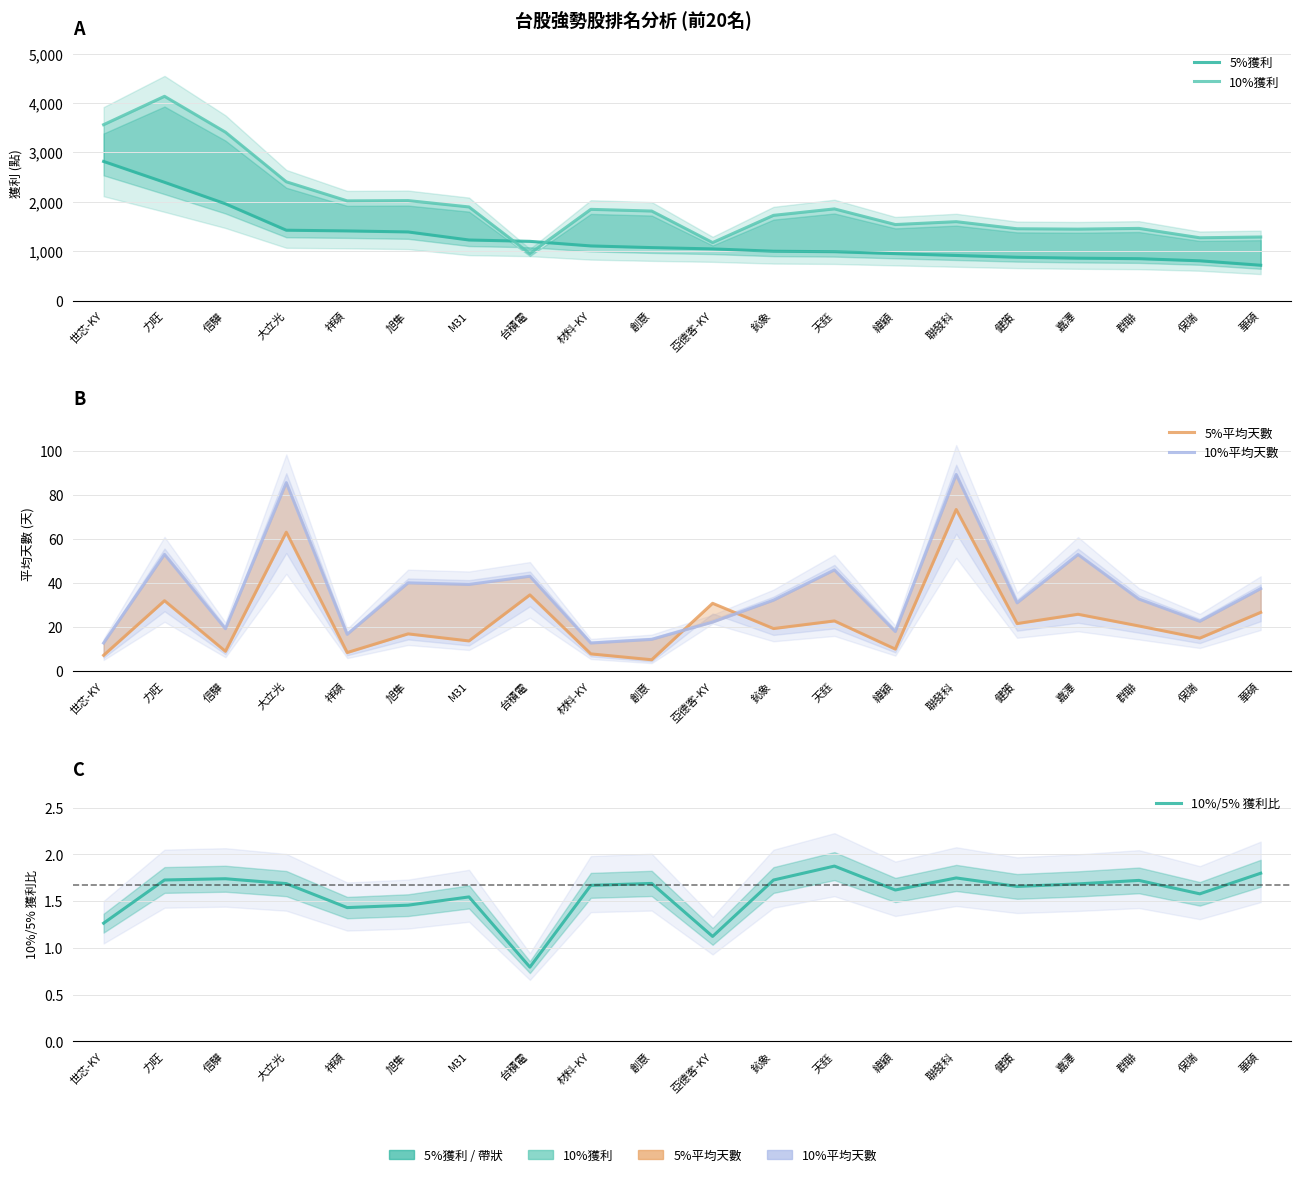

Reading left to right, transcribe all the data shown in this chart.

5%獲利: 2817.0	2395.0	1960.0	1425.0	1411.0	1390.0	1227.0	1200.0	1107.0	1073.0	1047.0	1000.0	990.0	951.0	914.0	877.5	859.0	849.0	806.0	716.0
10%獲利: 3561.0	4135.0	3410.0	2405.0	2019.0	2025.0	1896.0	952.0	1847.5	1813.0	1175.0	1726.0	1856.5	1540.0	1598.0	1454.5	1447.0	1462.0	1272.0	1288.0
5%平均天數: 7.1	31.9	8.9	63.0	8.3	16.8	13.6	34.5	7.7	5.1	30.7	19.2	22.7	9.9	73.3	21.5	25.7	20.4	14.9	26.6
10%平均天數: 12.7	52.9	19.2	85.5	16.6	40.0	39.3	43.0	12.7	14.3	22.2	32.1	45.9	17.9	89.2	30.9	52.9	32.6	22.5	37.4
10%/5% 獲利比: 1.3	1.7	1.7	1.7	1.4	1.5	1.5	0.8	1.7	1.7	1.1	1.7	1.9	1.6	1.7	1.7	1.7	1.7	1.6	1.8